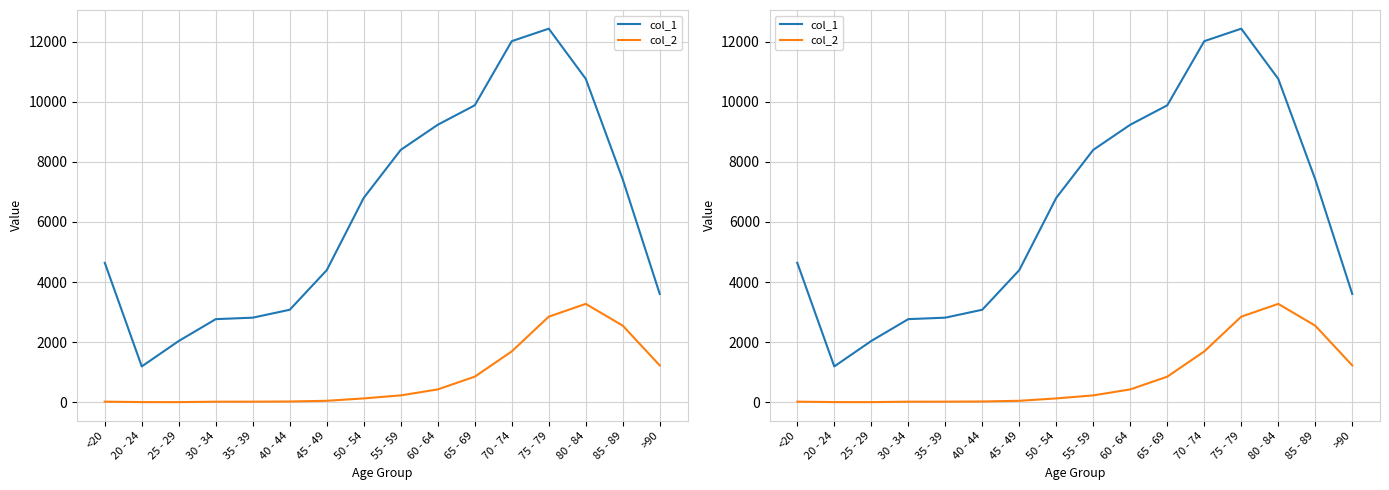

What is the minimum value shown in the chart?

3